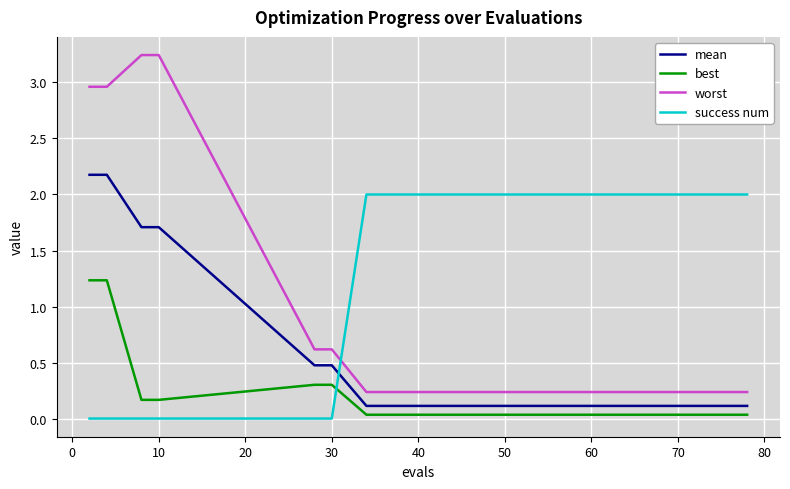

Which series has the widest spread of values?

worst